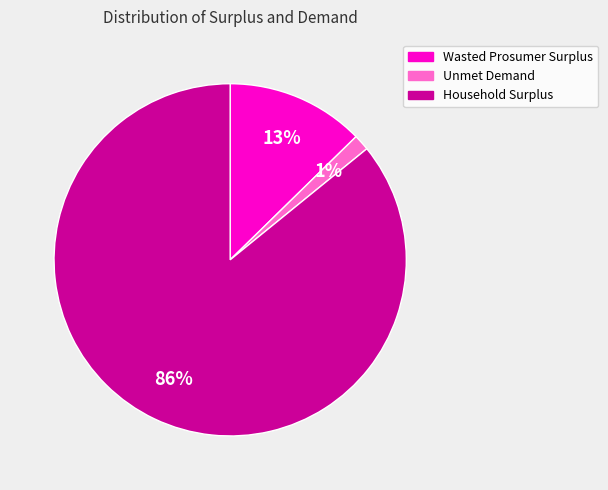

Count the number of slices in the pie.

3